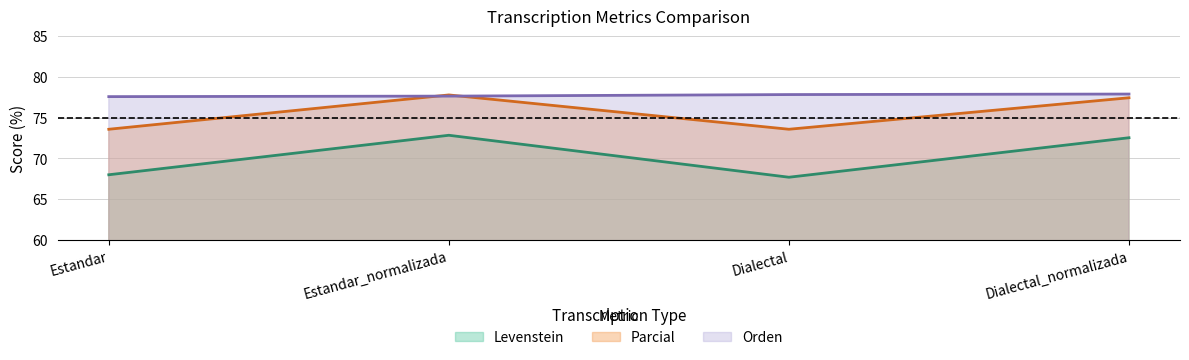

Which category has the lowest value in the Orden series?

Estandar